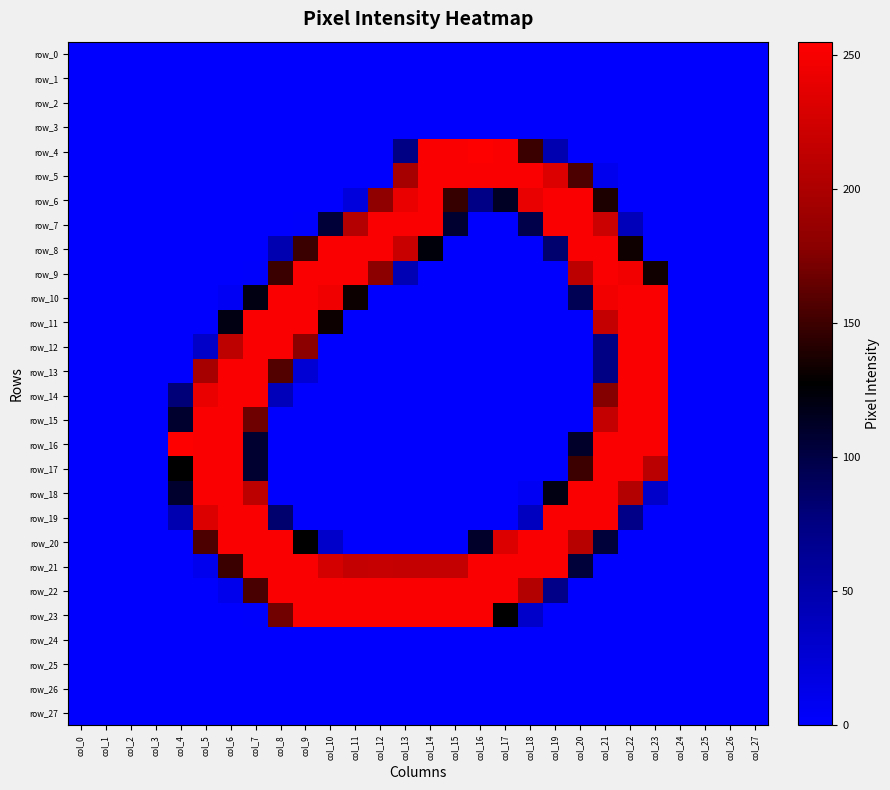

Reading right to left, list all the values displayed in this chart.

row_0: col_27=0	col_26=0	col_25=0	col_24=0	col_23=0	col_22=0	col_21=0	col_20=0	col_19=0	col_18=0	col_17=0	col_16=0	col_15=0	col_14=0	col_13=0	col_12=0	col_11=0	col_10=0	col_9=0	col_8=0	col_7=0	col_6=0	col_5=0	col_4=0	col_3=0	col_2=0	col_1=0	col_0=0
row_1: col_27=0	col_26=0	col_25=0	col_24=0	col_23=0	col_22=0	col_21=0	col_20=0	col_19=0	col_18=0	col_17=0	col_16=0	col_15=0	col_14=0	col_13=0	col_12=0	col_11=0	col_10=0	col_9=0	col_8=0	col_7=0	col_6=0	col_5=0	col_4=0	col_3=0	col_2=0	col_1=0	col_0=0
row_2: col_27=0	col_26=0	col_25=0	col_24=0	col_23=0	col_22=0	col_21=0	col_20=0	col_19=0	col_18=0	col_17=0	col_16=0	col_15=0	col_14=0	col_13=0	col_12=0	col_11=0	col_10=0	col_9=0	col_8=0	col_7=0	col_6=0	col_5=0	col_4=0	col_3=0	col_2=0	col_1=0	col_0=0
row_3: col_27=0	col_26=0	col_25=0	col_24=0	col_23=0	col_22=0	col_21=0	col_20=0	col_19=0	col_18=0	col_17=0	col_16=0	col_15=0	col_14=0	col_13=0	col_12=0	col_11=0	col_10=0	col_9=0	col_8=0	col_7=0	col_6=0	col_5=0	col_4=0	col_3=0	col_2=0	col_1=0	col_0=0
row_4: col_27=0	col_26=0	col_25=0	col_24=0	col_23=0	col_22=0	col_21=0	col_20=0	col_19=47	col_18=149	col_17=253	col_16=255	col_15=253	col_14=253	col_13=73	col_12=0	col_11=0	col_10=0	col_9=0	col_8=0	col_7=0	col_6=0	col_5=0	col_4=0	col_3=0	col_2=0	col_1=0	col_0=0
row_5: col_27=0	col_26=0	col_25=0	col_24=0	col_23=0	col_22=0	col_21=10	col_20=156	col_19=232	col_18=252	col_17=252	col_16=253	col_15=252	col_14=252	col_13=197	col_12=0	col_11=0	col_10=0	col_9=0	col_8=0	col_7=0	col_6=0	col_5=0	col_4=0	col_3=0	col_2=0	col_1=0	col_0=0
row_6: col_27=0	col_26=0	col_25=0	col_24=0	col_23=0	col_22=0	col_21=138	col_20=253	col_19=252	col_18=241	col_17=113	col_16=72	col_15=148	col_14=252	col_13=242	col_12=182	col_11=21	col_10=0	col_9=0	col_8=0	col_7=0	col_6=0	col_5=0	col_4=0	col_3=0	col_2=0	col_1=0	col_0=0
row_7: col_27=0	col_26=0	col_25=0	col_24=0	col_23=0	col_22=41	col_21=221	col_20=253	col_19=252	col_18=98	col_17=0	col_16=0	col_15=108	col_14=252	col_13=252	col_12=253	col_11=206	col_10=105	col_9=1	col_8=0	col_7=0	col_6=0	col_5=0	col_4=0	col_3=0	col_2=0	col_1=0	col_0=0
row_8: col_27=0	col_26=0	col_25=0	col_24=0	col_23=0	col_22=133	col_21=252	col_20=253	col_19=83	col_18=0	col_17=0	col_16=0	col_15=0	col_14=123	col_13=220	col_12=253	col_11=252	col_10=252	col_9=149	col_8=47	col_7=0	col_6=0	col_5=0	col_4=0	col_3=0	col_2=0	col_1=0	col_0=0
row_9: col_27=0	col_26=0	col_25=0	col_24=0	col_23=134	col_22=247	col_21=252	col_20=211	col_19=0	col_18=0	col_17=0	col_16=0	col_15=0	col_14=0	col_13=45	col_12=180	col_11=252	col_10=252	col_9=252	col_8=149	col_7=1	col_6=0	col_5=0	col_4=0	col_3=0	col_2=0	col_1=0	col_0=0
row_10: col_27=0	col_26=0	col_25=0	col_24=0	col_23=252	col_22=252	col_21=247	col_20=94	col_19=0	col_18=0	col_17=0	col_16=0	col_15=0	col_14=0	col_13=0	col_12=0	col_11=132	col_10=246	col_9=252	col_8=252	col_7=120	col_6=6	col_5=0	col_4=0	col_3=0	col_2=0	col_1=0	col_0=0
row_11: col_27=0	col_26=0	col_25=0	col_24=0	col_23=252	col_22=252	col_21=217	col_20=0	col_19=0	col_18=0	col_17=0	col_16=0	col_15=0	col_14=0	col_13=0	col_12=0	col_11=0	col_10=132	col_9=252	col_8=252	col_7=252	col_6=120	col_5=0	col_4=0	col_3=0	col_2=0	col_1=0	col_0=0
row_12: col_27=0	col_26=0	col_25=0	col_24=0	col_23=253	col_22=253	col_21=73	col_20=0	col_19=0	col_18=0	col_17=0	col_16=0	col_15=0	col_14=0	col_13=0	col_12=0	col_11=0	col_10=0	col_9=180	col_8=253	col_7=253	col_6=212	col_5=32	col_4=0	col_3=0	col_2=0	col_1=0	col_0=0
row_13: col_27=0	col_26=0	col_25=0	col_24=0	col_23=252	col_22=252	col_21=73	col_20=0	col_19=0	col_18=0	col_17=0	col_16=0	col_15=0	col_14=0	col_13=0	col_12=0	col_11=0	col_10=0	col_9=25	col_8=158	col_7=252	col_6=252	col_5=197	col_4=0	col_3=0	col_2=0	col_1=0	col_0=0
row_14: col_27=0	col_26=0	col_25=0	col_24=0	col_23=252	col_22=252	col_21=176	col_20=0	col_19=0	col_18=0	col_17=0	col_16=0	col_15=0	col_14=0	col_13=0	col_12=0	col_11=0	col_10=0	col_9=0	col_8=41	col_7=252	col_6=252	col_5=242	col_4=79	col_3=0	col_2=0	col_1=0	col_0=0
row_15: col_27=0	col_26=0	col_25=0	col_24=0	col_23=252	col_22=252	col_21=217	col_20=0	col_19=0	col_18=0	col_17=0	col_16=0	col_15=0	col_14=0	col_13=0	col_12=0	col_11=0	col_10=0	col_9=0	col_8=0	col_7=168	col_6=252	col_5=252	col_4=109	col_3=0	col_2=0	col_1=0	col_0=0
row_16: col_27=0	col_26=0	col_25=0	col_24=0	col_23=253	col_22=253	col_21=253	col_20=110	col_19=0	col_18=0	col_17=0	col_16=0	col_15=0	col_14=0	col_13=0	col_12=0	col_11=0	col_10=0	col_9=0	col_8=0	col_7=108	col_6=253	col_5=253	col_4=255	col_3=0	col_2=0	col_1=0	col_0=0
row_17: col_27=0	col_26=0	col_25=0	col_24=0	col_23=210	col_22=252	col_21=252	col_20=150	col_19=0	col_18=0	col_17=0	col_16=0	col_15=0	col_14=0	col_13=0	col_12=0	col_11=0	col_10=0	col_9=0	col_8=0	col_7=108	col_6=252	col_5=252	col_4=128	col_3=0	col_2=0	col_1=0	col_0=0
row_18: col_27=0	col_26=0	col_25=0	col_24=0	col_23=31	col_22=205	col_21=252	col_20=253	col_19=120	col_18=6	col_17=0	col_16=0	col_15=0	col_14=0	col_13=0	col_12=0	col_11=0	col_10=0	col_9=0	col_8=0	col_7=211	col_6=252	col_5=252	col_4=109	col_3=0	col_2=0	col_1=0	col_0=0
row_19: col_27=0	col_26=0	col_25=0	col_24=0	col_23=0	col_22=71	col_21=252	col_20=253	col_19=252	col_18=37	col_17=0	col_16=0	col_15=0	col_14=0	col_13=0	col_12=0	col_11=0	col_10=0	col_9=0	col_8=83	col_7=252	col_6=252	col_5=232	col_4=47	col_3=0	col_2=0	col_1=0	col_0=0
row_20: col_27=0	col_26=0	col_25=0	col_24=0	col_23=0	col_22=0	col_21=104	col_20=208	col_19=253	col_18=253	col_17=233	col_16=110	col_15=0	col_14=0	col_13=0	col_12=0	col_11=0	col_10=31	col_9=128	col_8=253	col_7=253	col_6=253	col_5=156	col_4=0	col_3=0	col_2=0	col_1=0	col_0=0
row_21: col_27=0	col_26=0	col_25=0	col_24=0	col_23=0	col_22=0	col_21=0	col_20=104	col_19=252	col_18=252	col_17=252	col_16=253	col_15=217	col_14=217	col_13=217	col_12=218	col_11=217	col_10=227	col_9=252	col_8=252	col_7=252	col_6=149	col_5=10	col_4=0	col_3=0	col_2=0	col_1=0	col_0=0
row_22: col_27=0	col_26=0	col_25=0	col_24=0	col_23=0	col_22=0	col_21=0	col_20=0	col_19=71	col_18=205	col_17=252	col_16=253	col_15=252	col_14=252	col_13=252	col_12=253	col_11=252	col_10=252	col_9=252	col_8=252	col_7=154	col_6=11	col_5=0	col_4=0	col_3=0	col_2=0	col_1=0	col_0=0
row_23: col_27=0	col_26=0	col_25=0	col_24=0	col_23=0	col_22=0	col_21=0	col_20=0	col_19=0	col_18=31	col_17=128	col_16=253	col_15=252	col_14=252	col_13=252	col_12=253	col_11=252	col_10=252	col_9=252	col_8=169	col_7=1	col_6=0	col_5=0	col_4=0	col_3=0	col_2=0	col_1=0	col_0=0
row_24: col_27=0	col_26=0	col_25=0	col_24=0	col_23=0	col_22=0	col_21=0	col_20=0	col_19=0	col_18=0	col_17=0	col_16=0	col_15=0	col_14=0	col_13=0	col_12=0	col_11=0	col_10=0	col_9=0	col_8=0	col_7=0	col_6=0	col_5=0	col_4=0	col_3=0	col_2=0	col_1=0	col_0=0
row_25: col_27=0	col_26=0	col_25=0	col_24=0	col_23=0	col_22=0	col_21=0	col_20=0	col_19=0	col_18=0	col_17=0	col_16=0	col_15=0	col_14=0	col_13=0	col_12=0	col_11=0	col_10=0	col_9=0	col_8=0	col_7=0	col_6=0	col_5=0	col_4=0	col_3=0	col_2=0	col_1=0	col_0=0
row_26: col_27=0	col_26=0	col_25=0	col_24=0	col_23=0	col_22=0	col_21=0	col_20=0	col_19=0	col_18=0	col_17=0	col_16=0	col_15=0	col_14=0	col_13=0	col_12=0	col_11=0	col_10=0	col_9=0	col_8=0	col_7=0	col_6=0	col_5=0	col_4=0	col_3=0	col_2=0	col_1=0	col_0=0
row_27: col_27=0	col_26=0	col_25=0	col_24=0	col_23=0	col_22=0	col_21=0	col_20=0	col_19=0	col_18=0	col_17=0	col_16=0	col_15=0	col_14=0	col_13=0	col_12=0	col_11=0	col_10=0	col_9=0	col_8=0	col_7=0	col_6=0	col_5=0	col_4=0	col_3=0	col_2=0	col_1=0	col_0=0